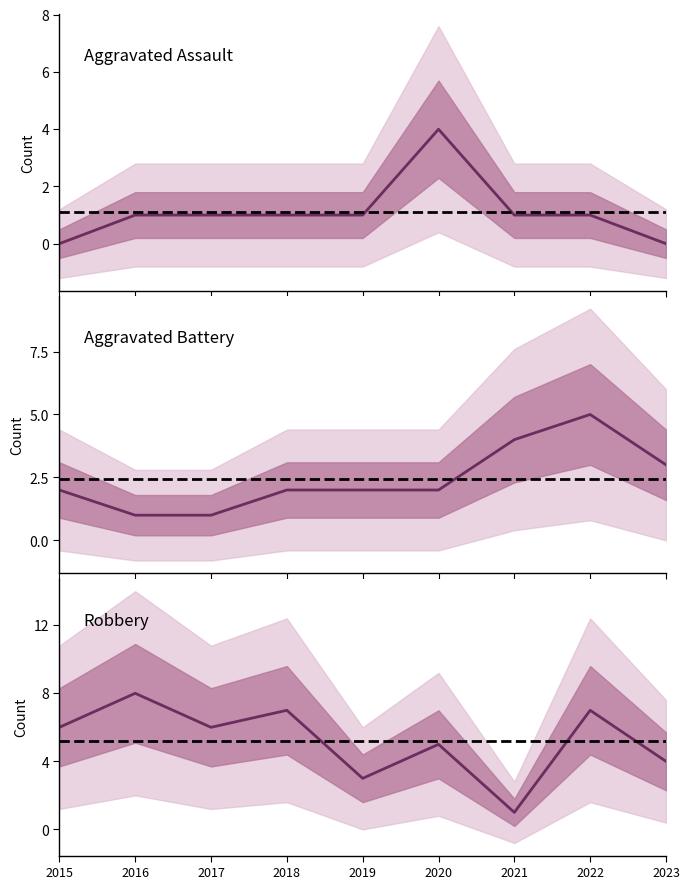

Reading right to left, transcribe all the data shown in this chart.

Aggravated Assault: 2023=0	2022=1	2021=1	2020=4	2019=1	2018=1	2017=1	2016=1	2015=0
Aggravated Battery: 2023=3	2022=5	2021=4	2020=2	2019=2	2018=2	2017=1	2016=1	2015=2
Robbery: 2023=4	2022=7	2021=1	2020=5	2019=3	2018=7	2017=6	2016=8	2015=6